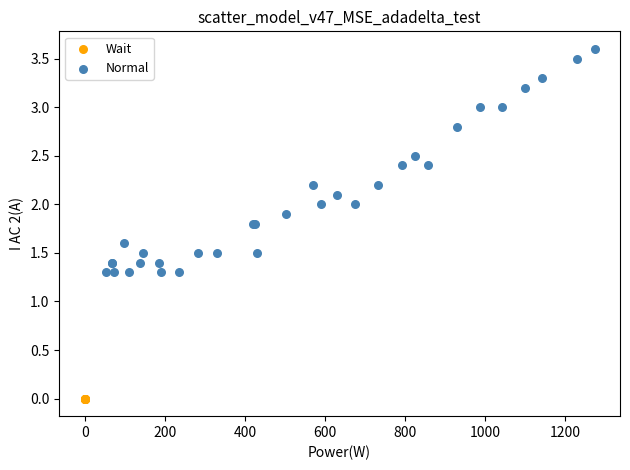

Which series reaches the maximum Y coordinate?

Normal